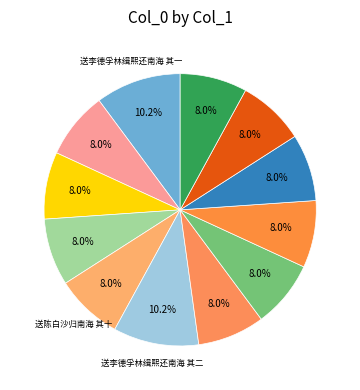

Count the number of slices in the pie.

12